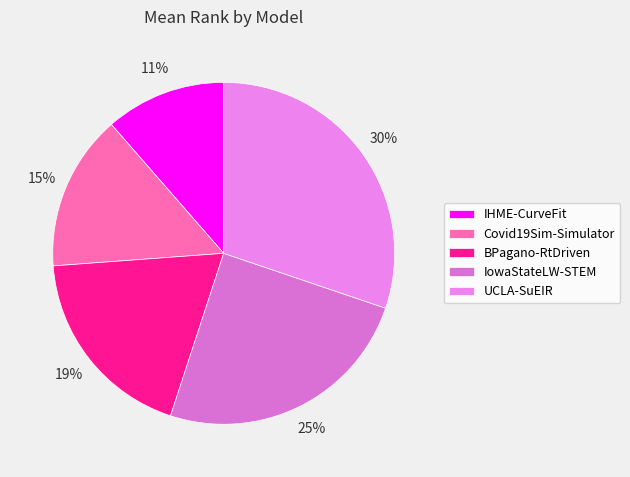

Which slice is the largest?

UCLA-SuEIR